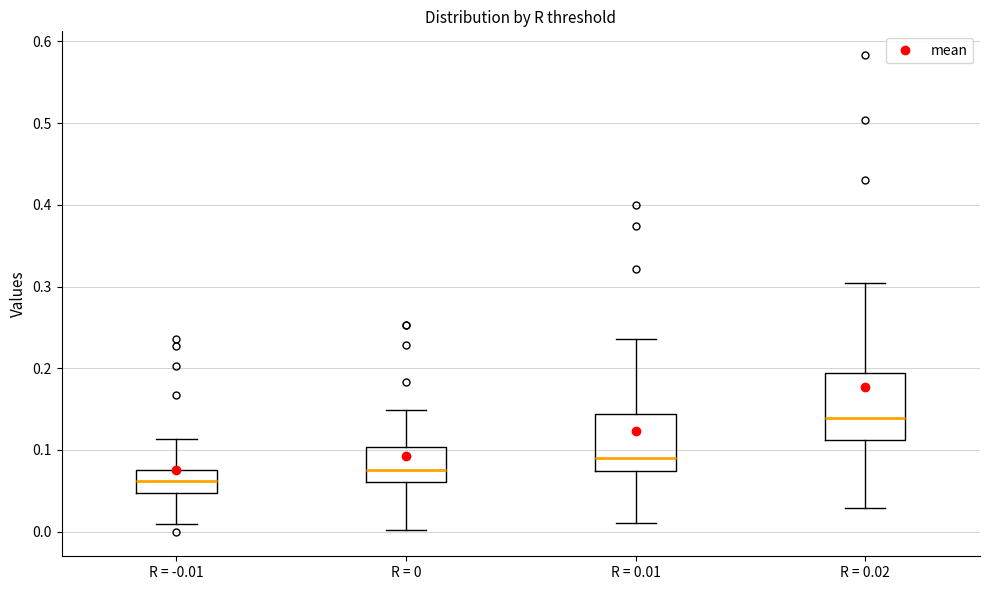

Reading left to right, transcribe this box plot: for each box, give where its median line is, the range the box spans, and where its two whiskers end, as read against the y-axis. The values are not printed on the chart, so give them approximately, as read against the axis.

R = -0.01: median 0.06, box 0.05 to 0.08, whiskers 0.01 to 0.11
R = 0: median 0.07, box 0.06 to 0.10, whiskers 0.00 to 0.15
R = 0.01: median 0.09, box 0.07 to 0.14, whiskers 0.01 to 0.24
R = 0.02: median 0.14, box 0.11 to 0.19, whiskers 0.03 to 0.30